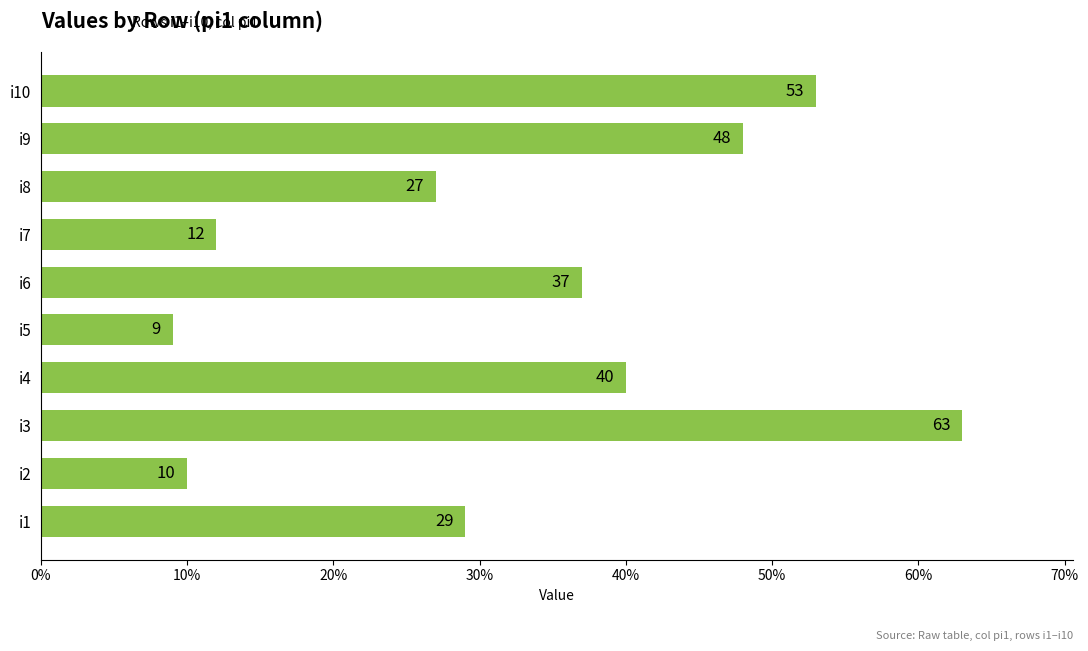

Approximately how many times larger is the value at i1 compared to i10?

0.5